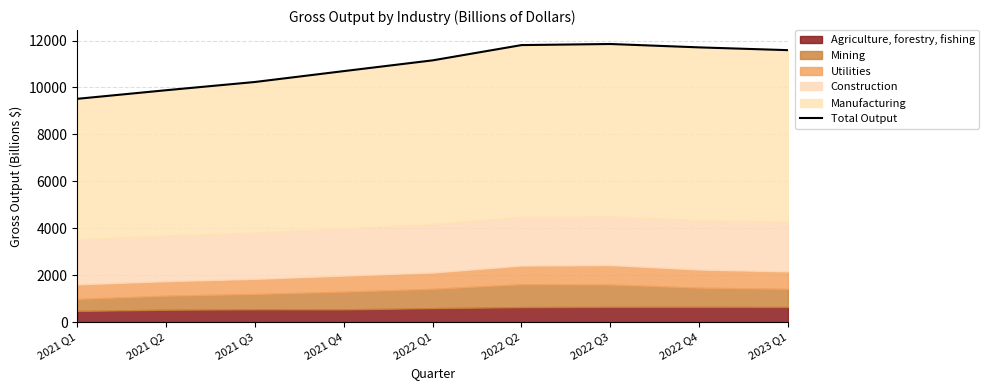

What is the change in value from 2021 Q1 to 2022 Q1?

+1638.5